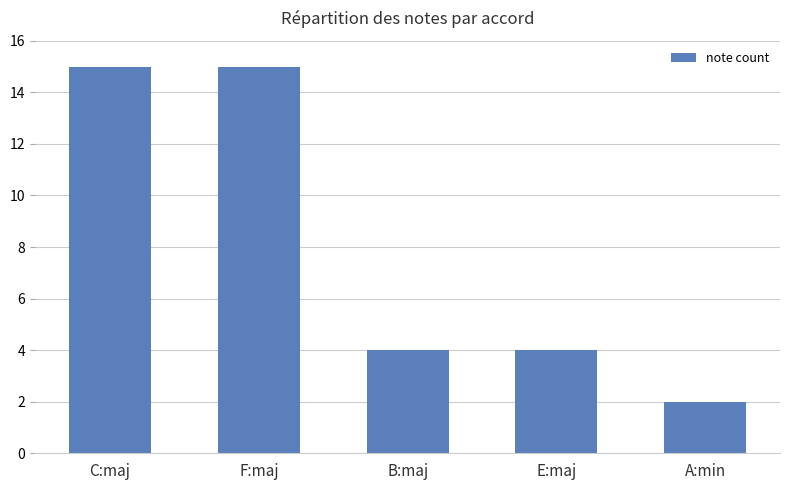

How many categories are shown in the chart?

5